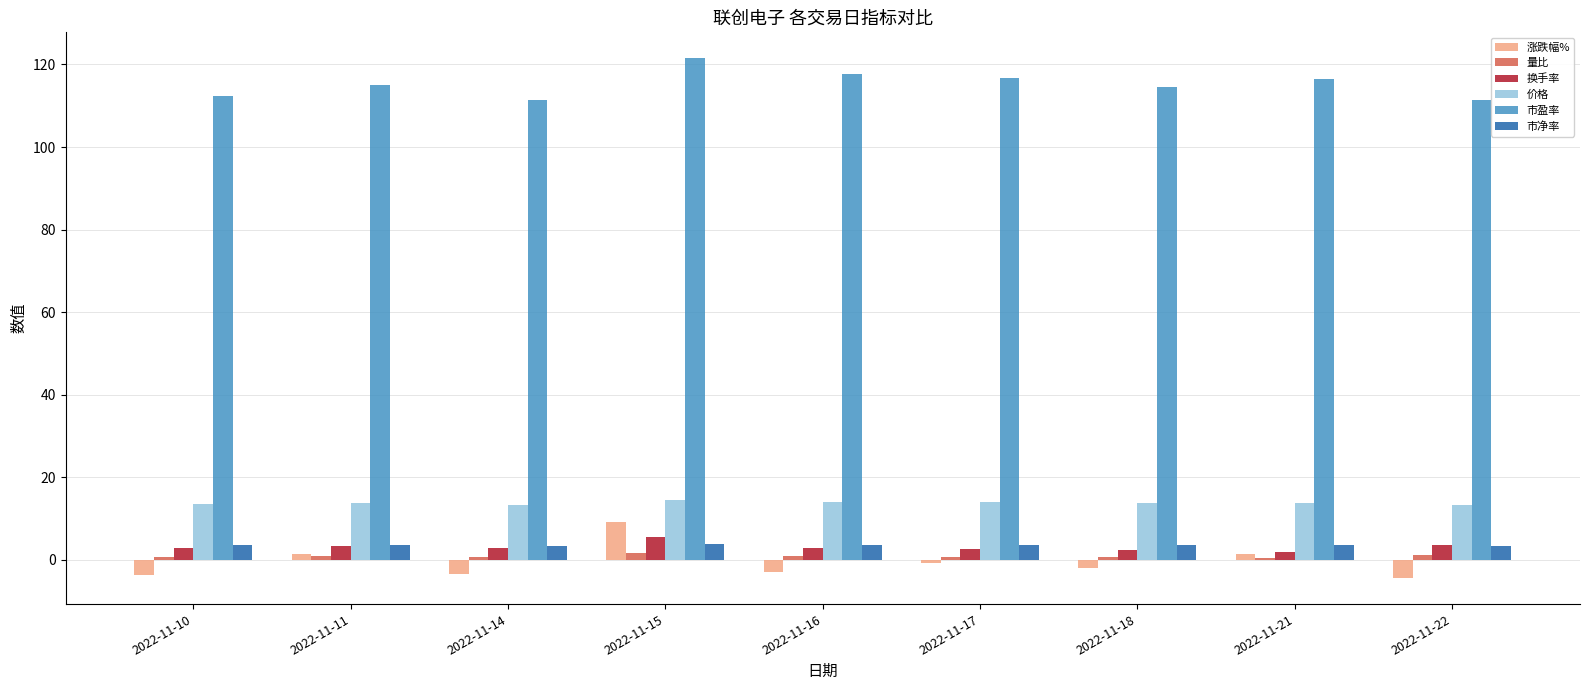

What is the value of the 价格 bar at the 9th from the left?

13.3